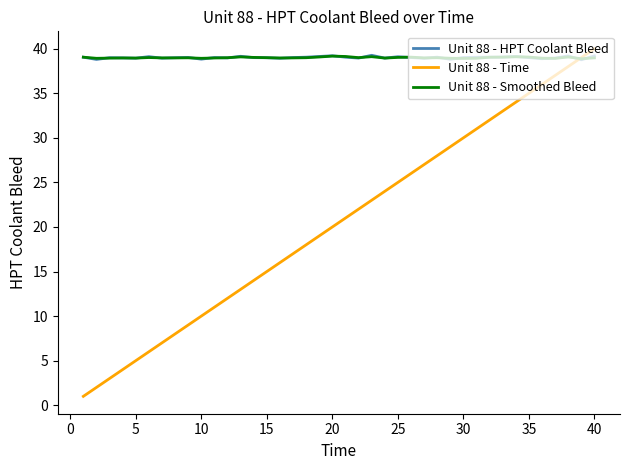

What is the smallest value displayed?

1.0